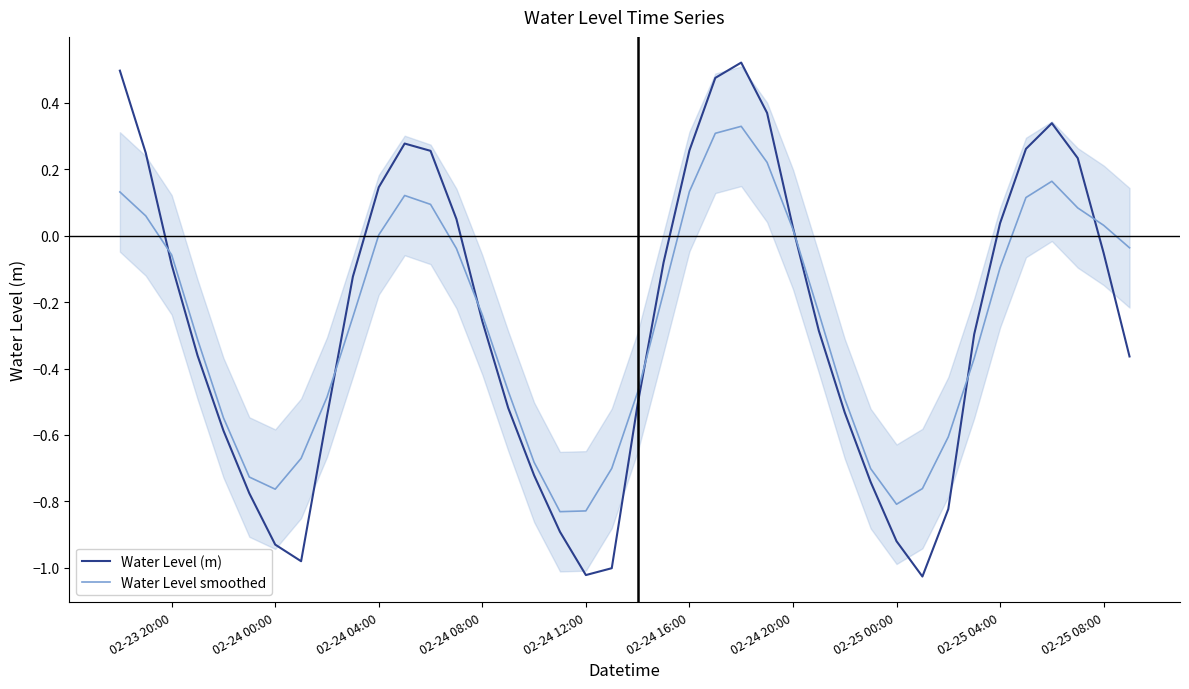

List the series in order of their overall mean, highest first.

Water Level (m), Water Level smoothed